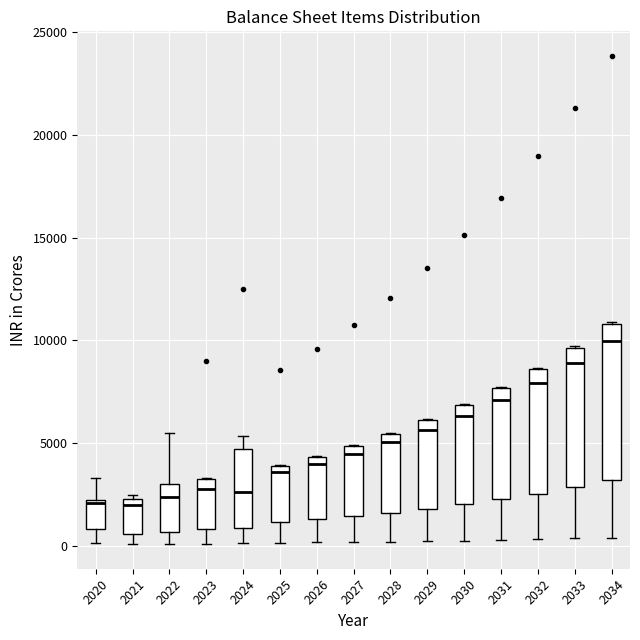

Comparing the boxes themselves (not the whiskers), which one is the tallest?

2034